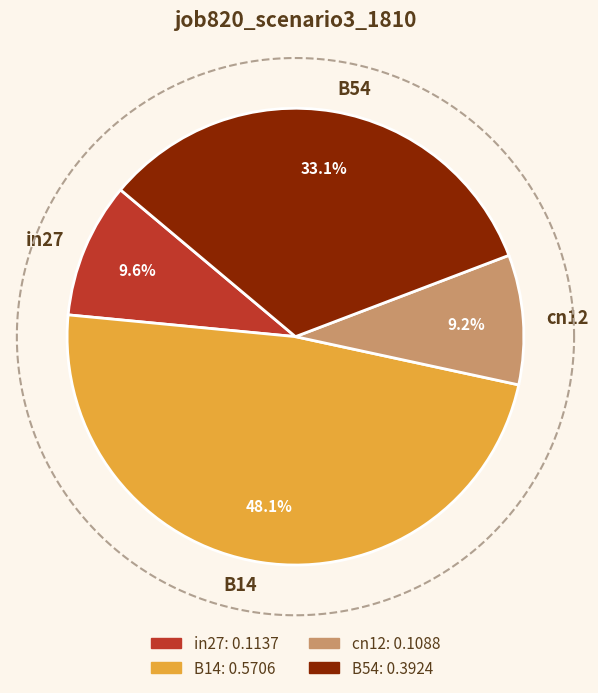

Does any single category account for the majority?

No